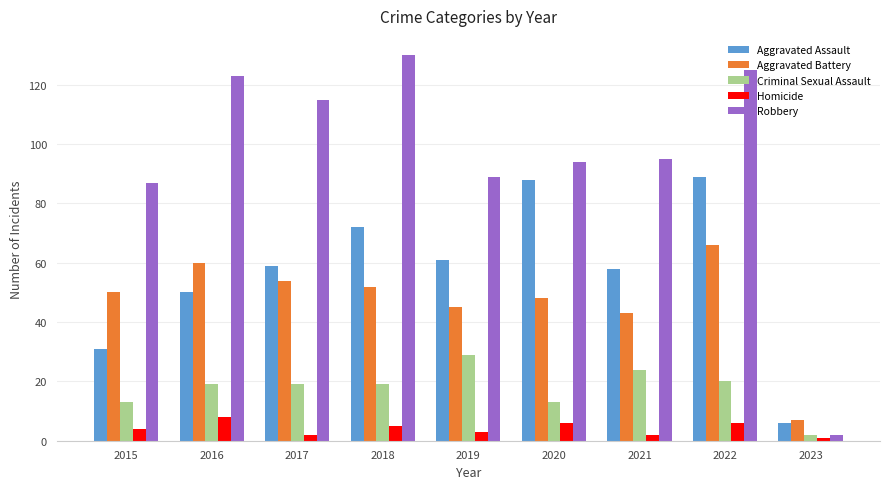

What is the minimum value for Homicide?

1